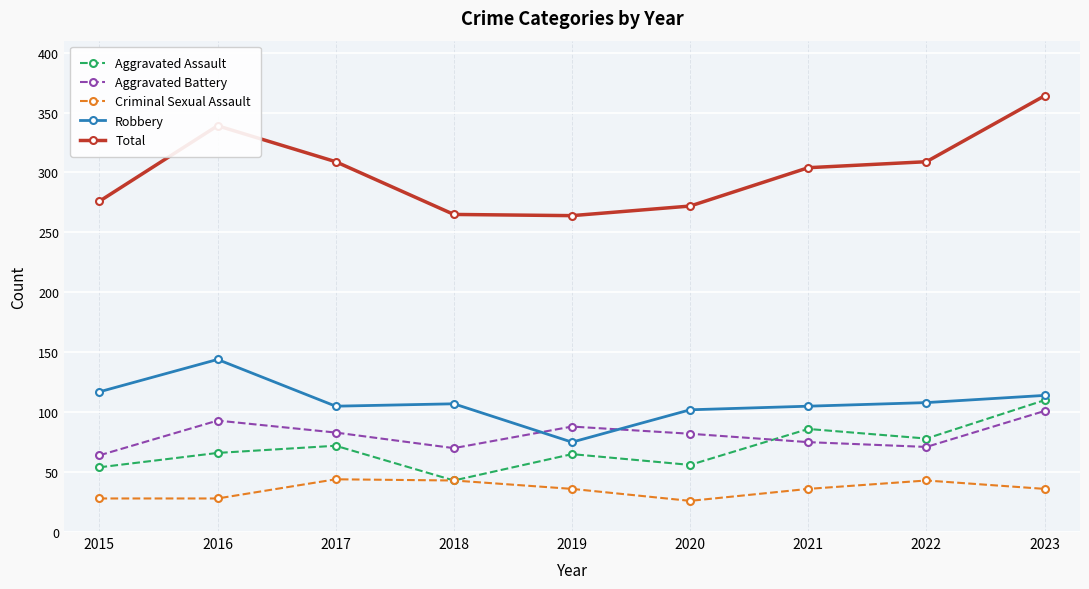

At which category is the sum across all series the highest?

2023